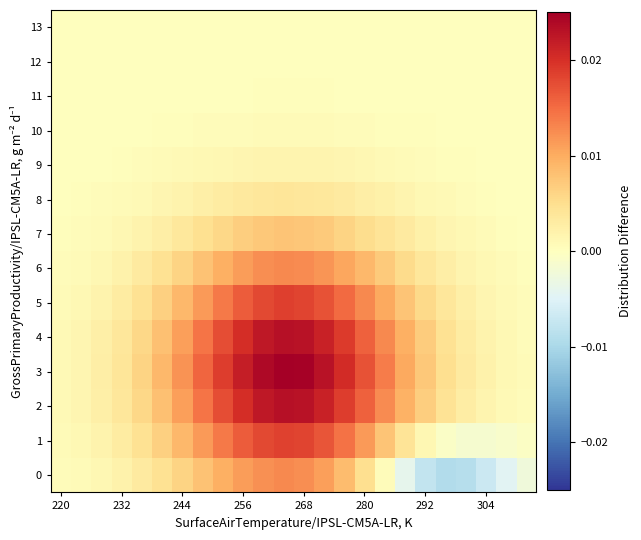

Which series has the widest spread of values?

3